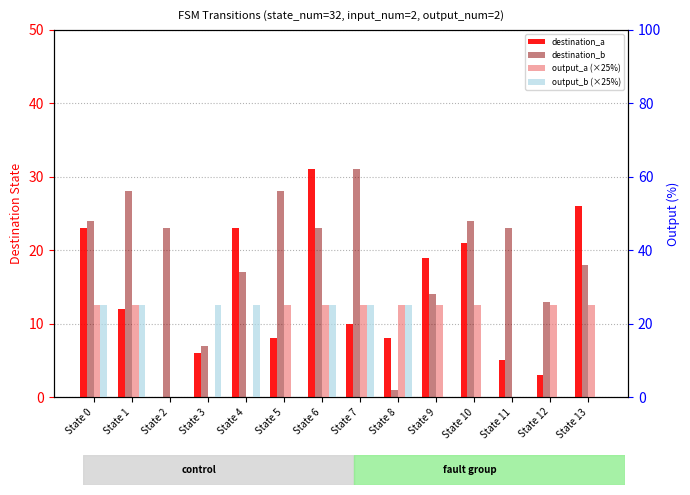

At which label is destination_b closest to 16?

State 4